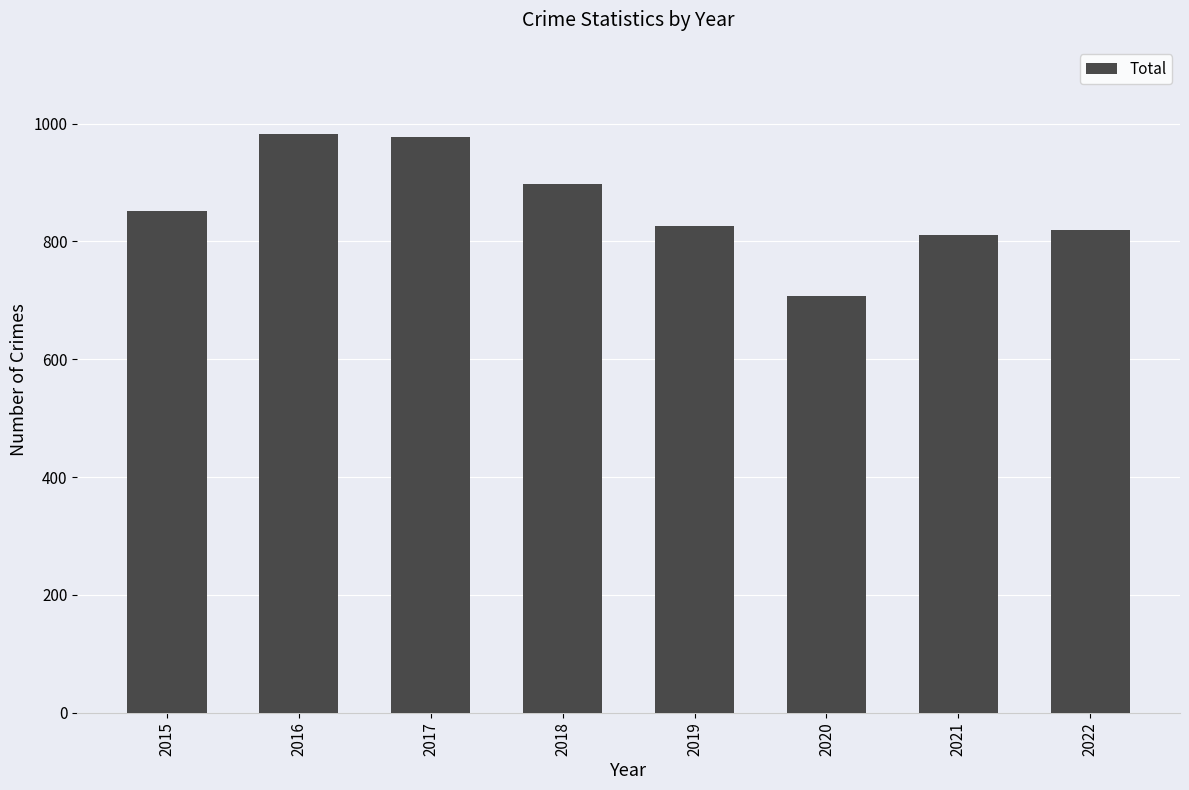

Is it true that the value at 2016 is 604?

False